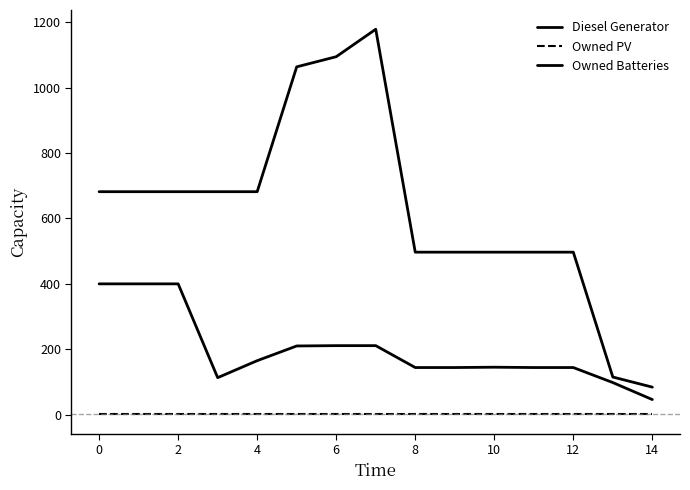

How many lines are shown in the chart?

3